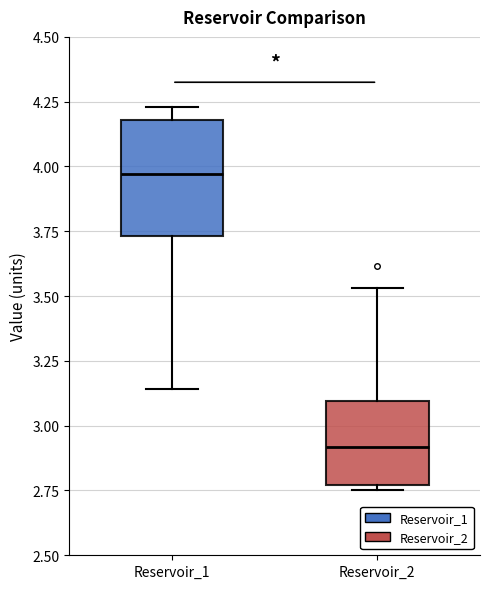

Which box's median line is the highest?

Reservoir_1